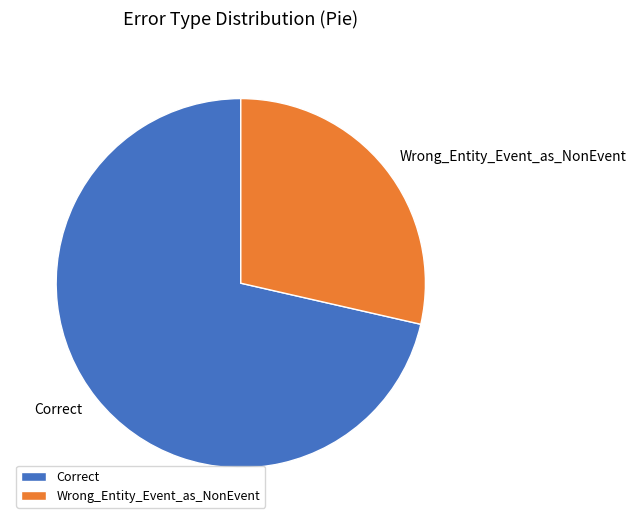

Combined, do Wrong_Entity_Event_as_NonEvent and Correct account for over 50%?

Yes